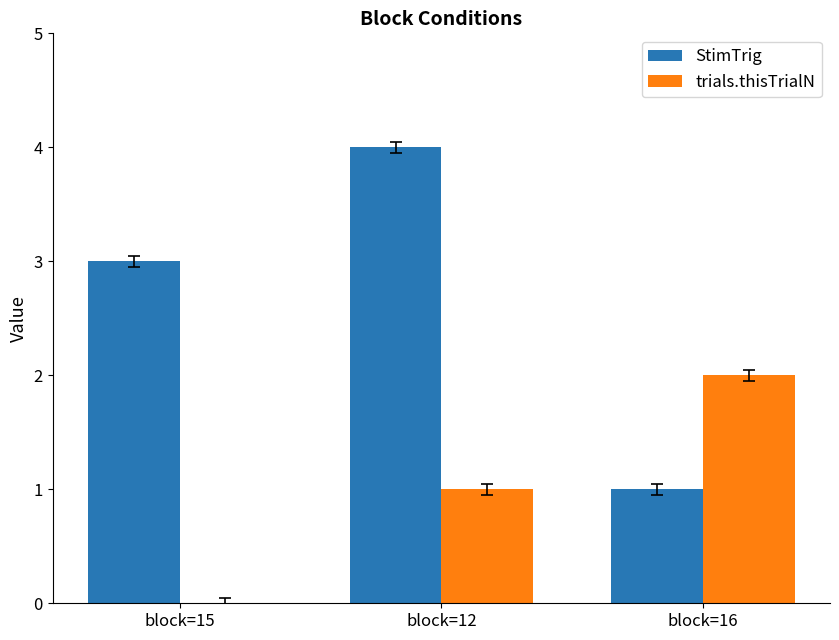

The StimTrig series shows 3 at block=15. True or false?

True